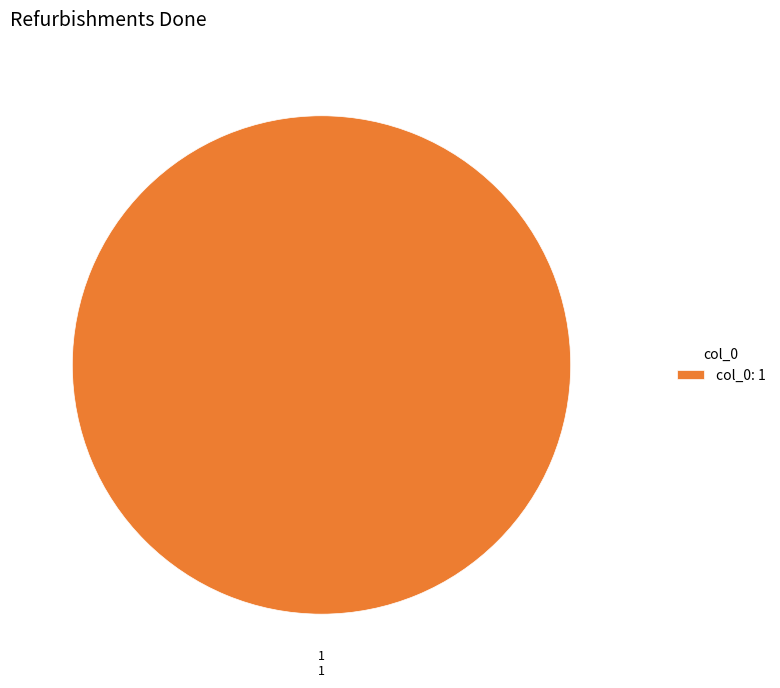

What is the majority slice?

1